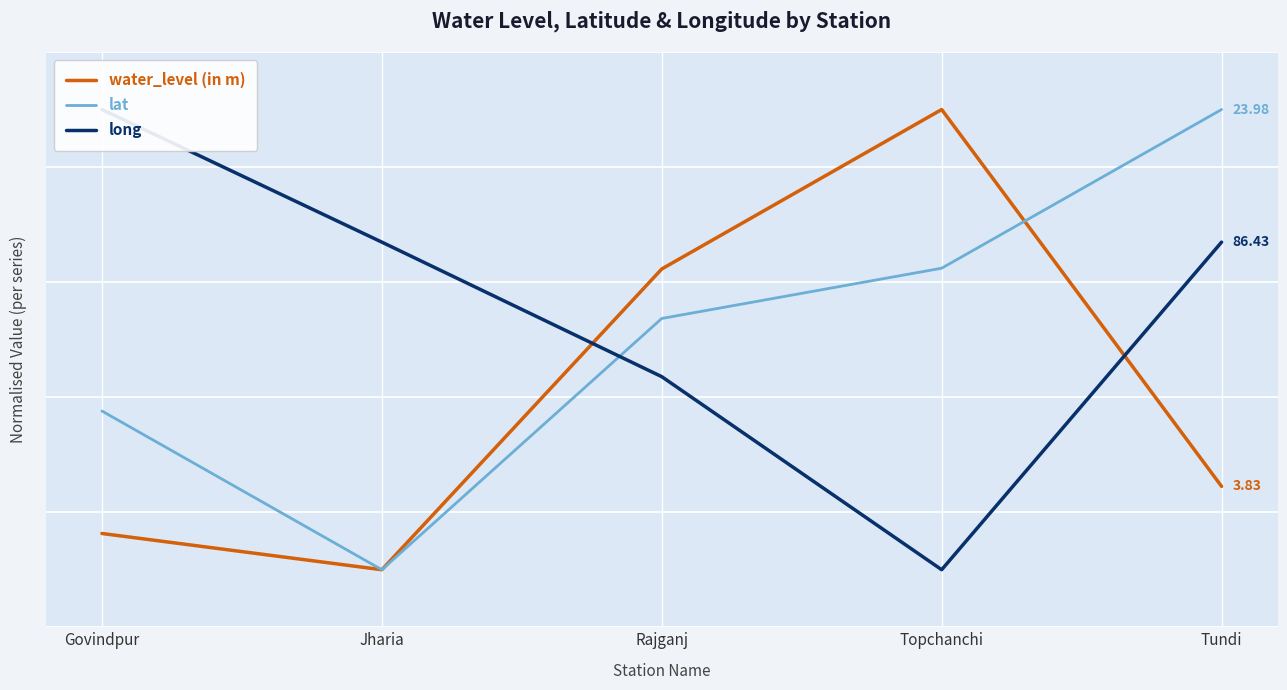

Which series has the largest total across all categories?

long